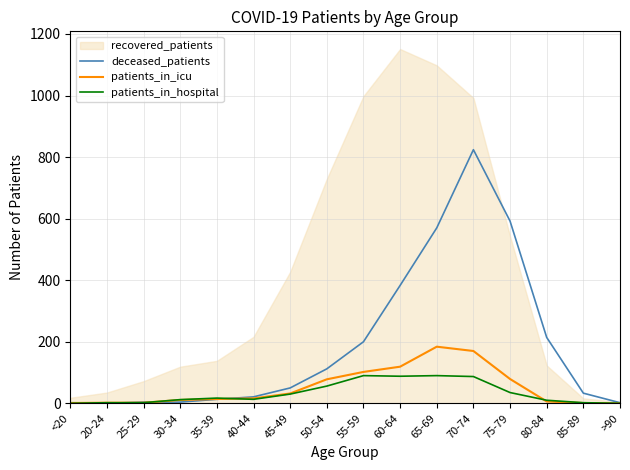

What is the maximum value for patients_in_hospital?

90